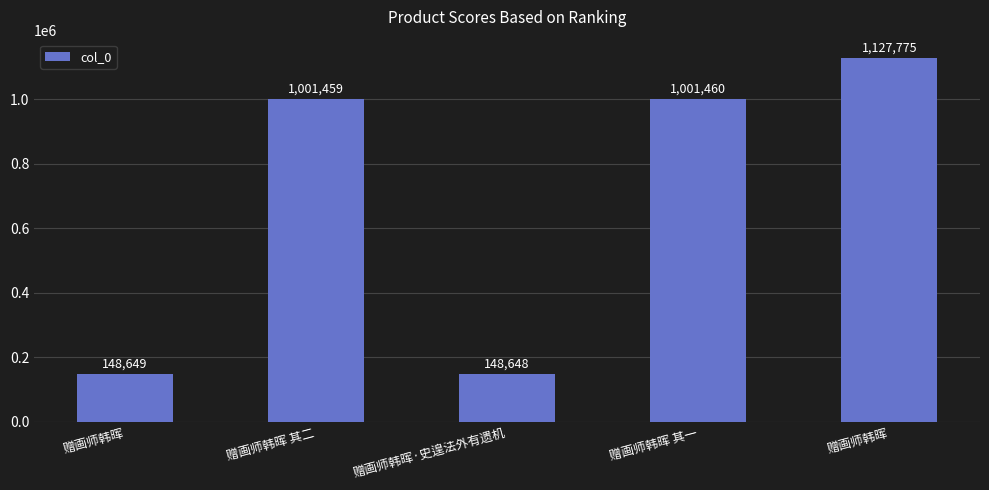

What is the average value?

685598